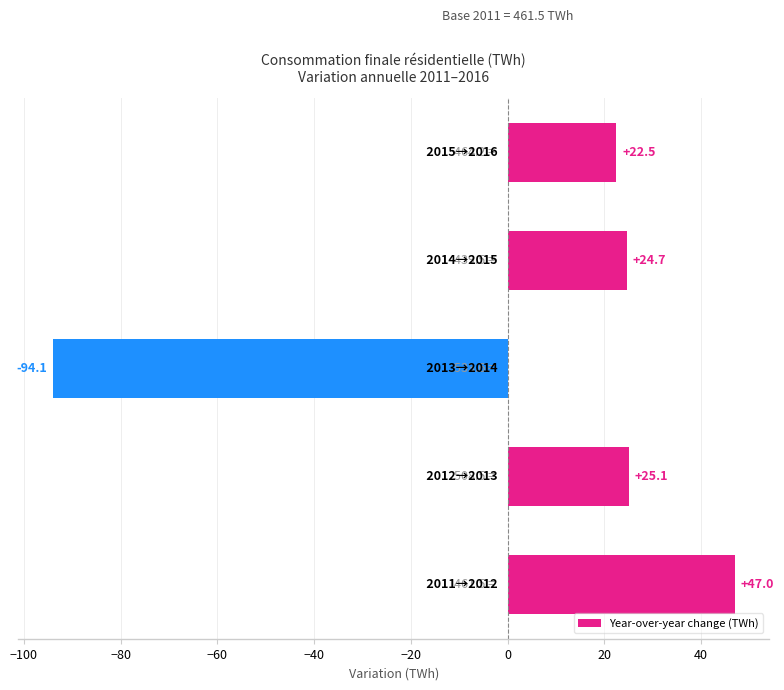

What is the minimum value shown in the chart?

-94.1